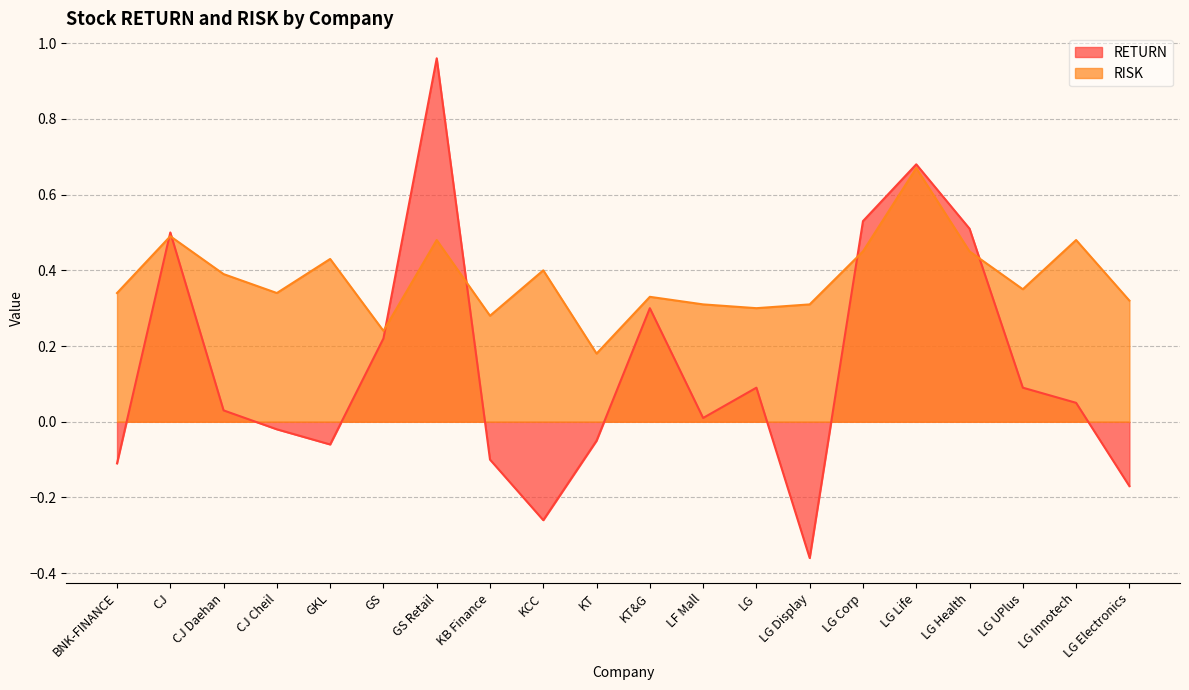

How many values in RETURN are above zero?

12